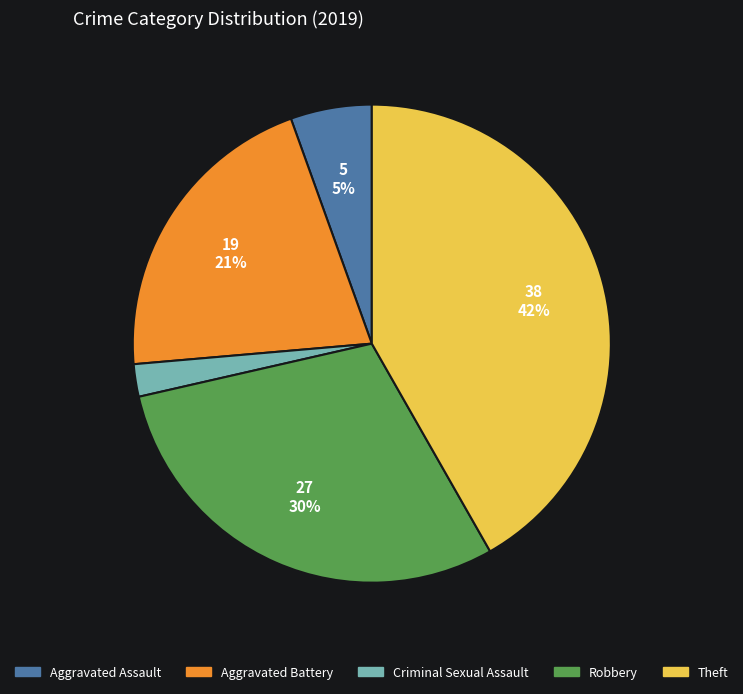

Between Robbery and Theft, which is larger?

Theft